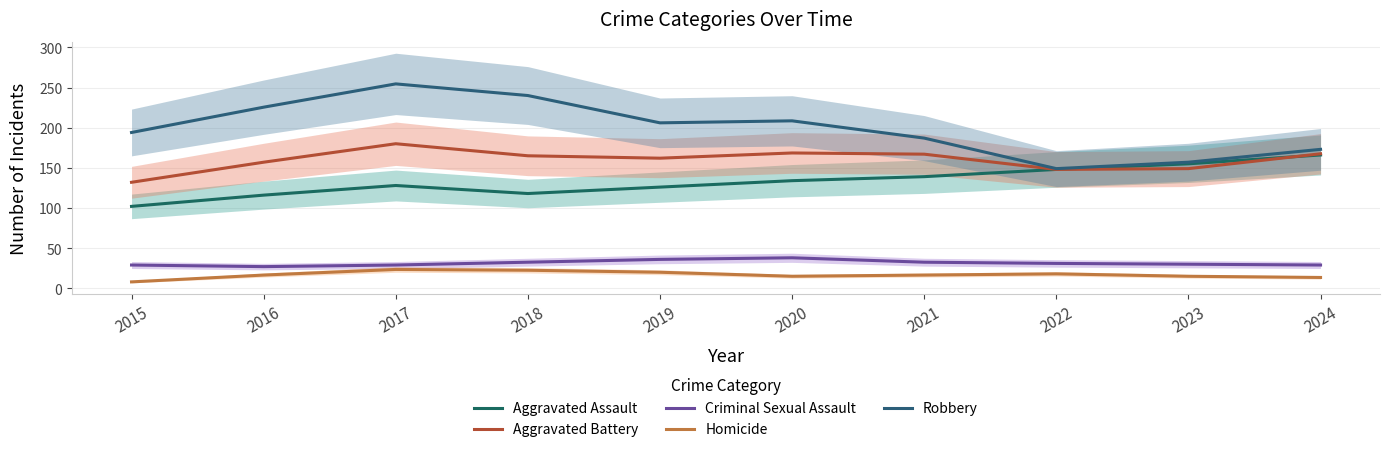

True or false: Aggravated Assault and Homicide cross at least once.

False